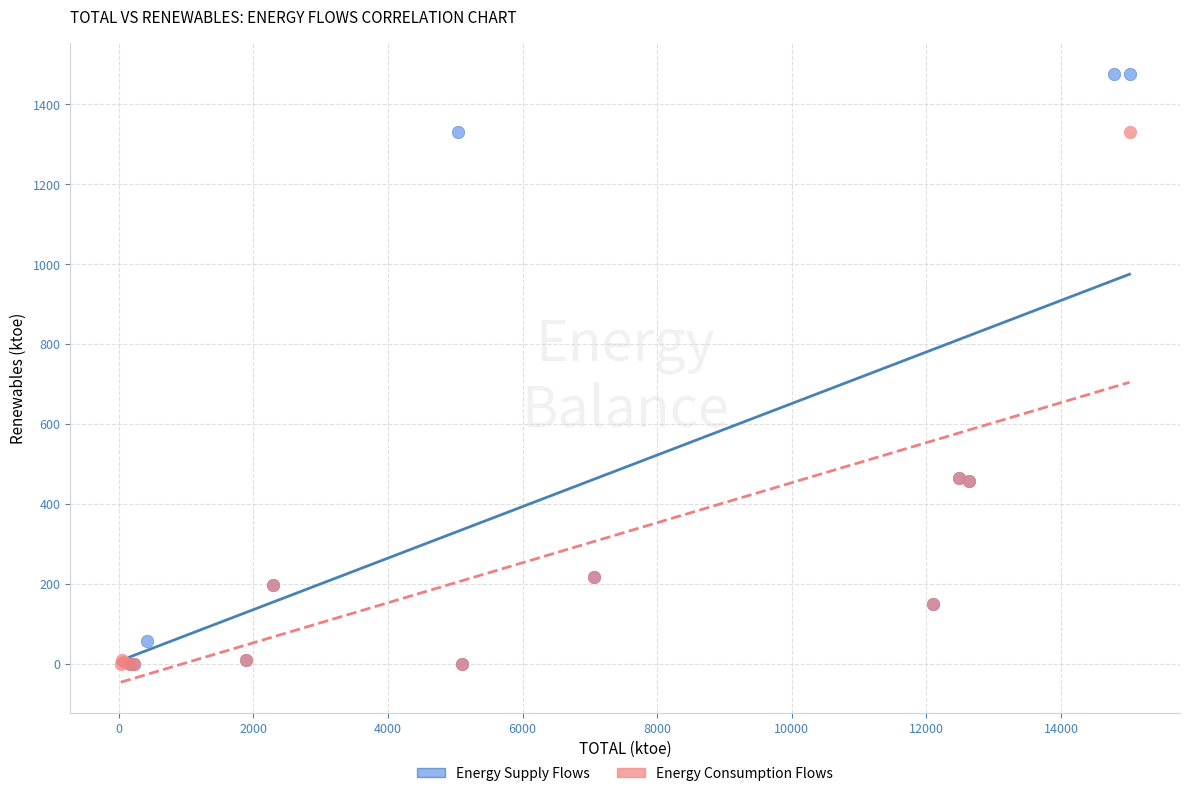

What are all the series names shown in the legend?

Energy Supply Flows, Energy Consumption Flows